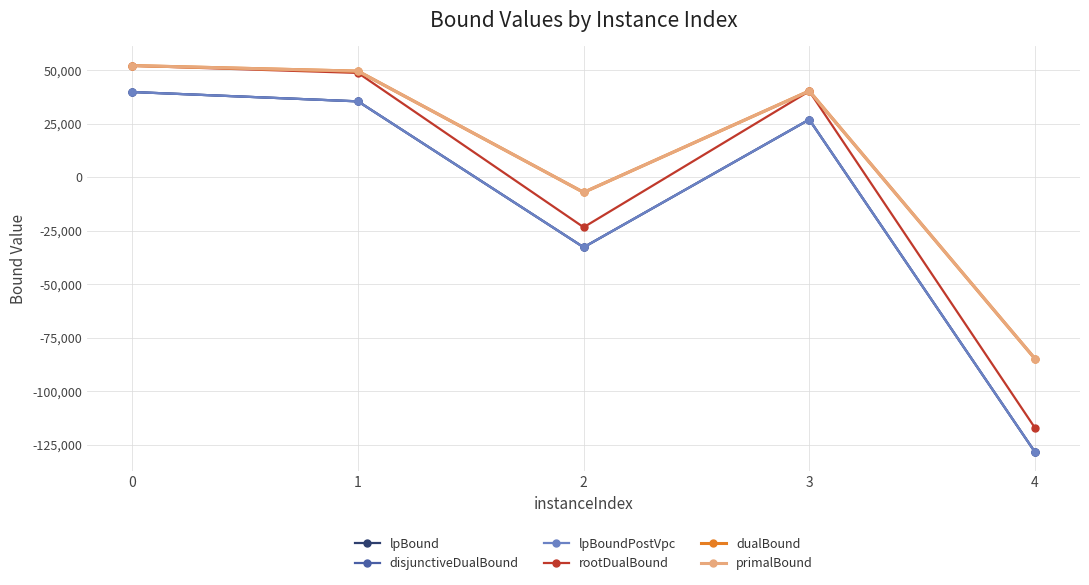

Is this an area chart (filled region under the line)?

No